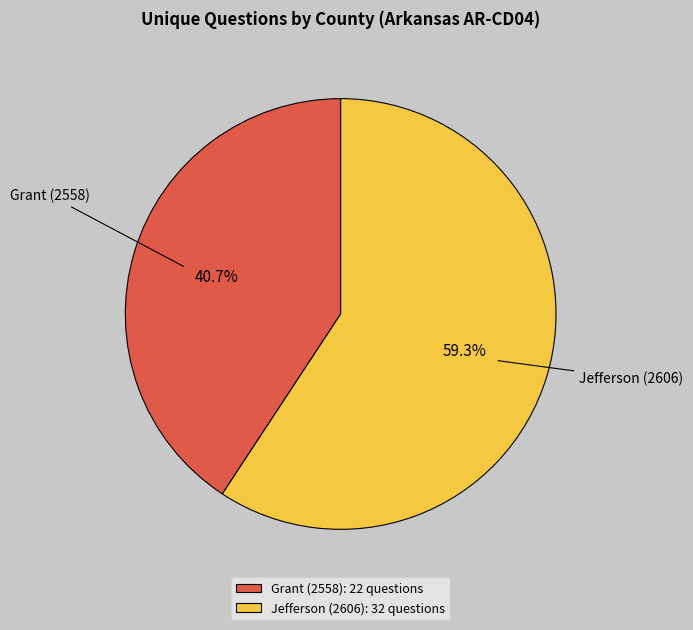

True or false: Jefferson (2606) accounts for 66% of the total.

False